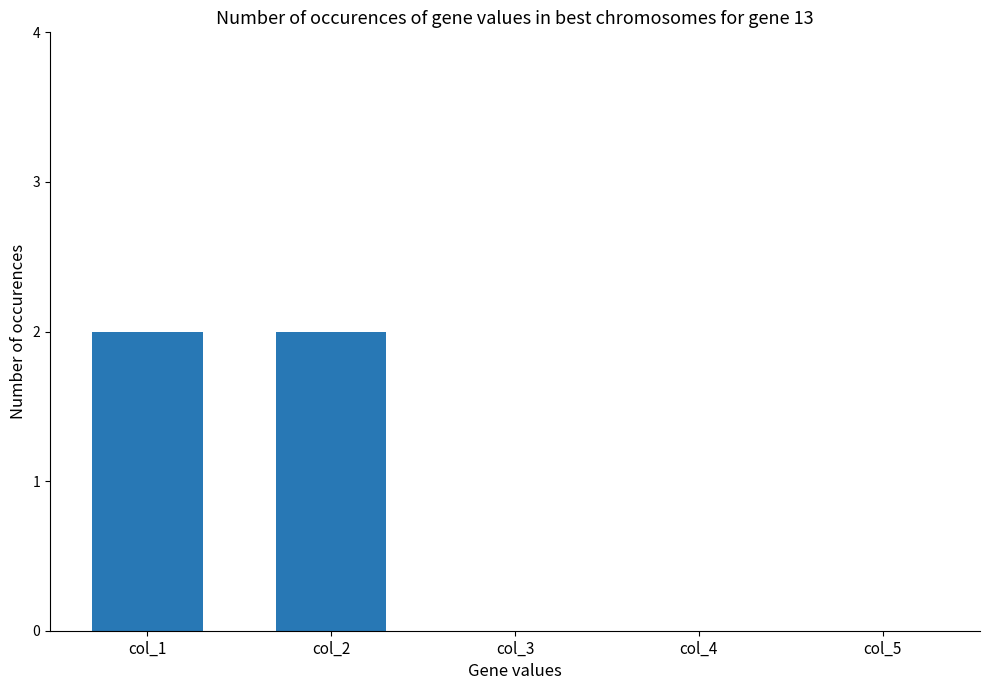

The value at col_5 is 1. True or false?

False